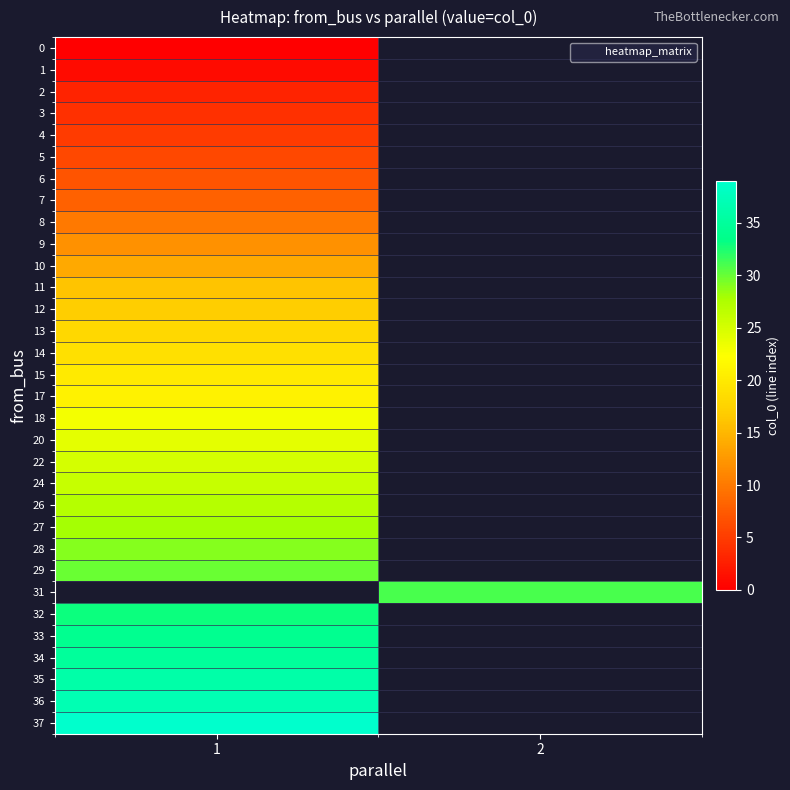

What is the maximum value for row_3?

4.0